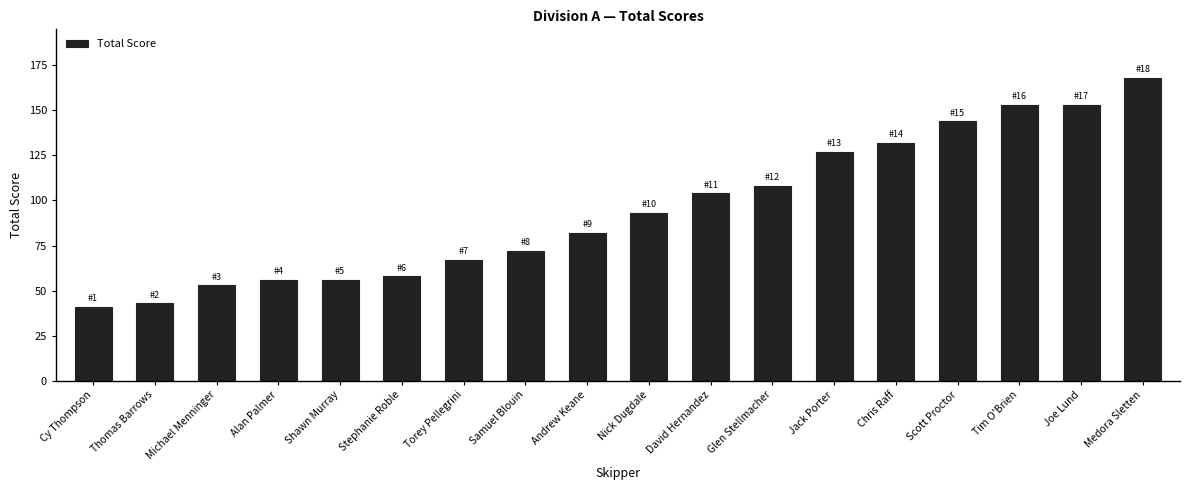

How many series are shown in this chart?

1